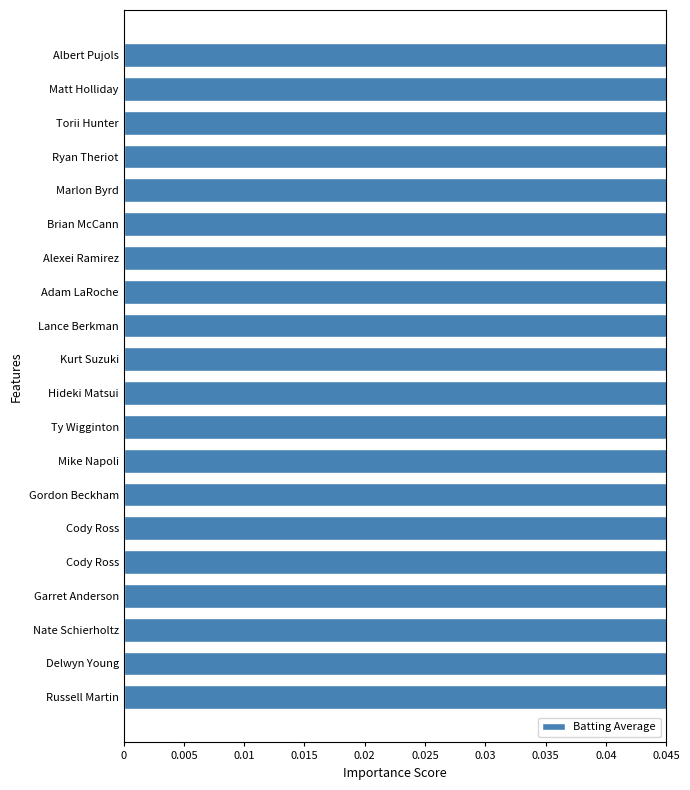

Does the chart contain stacked bars?

No